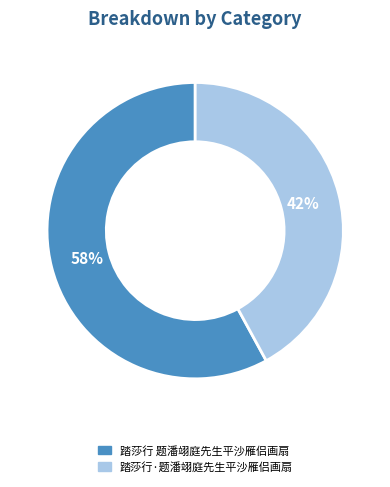

Does 踏莎行·题潘翊庭先生平沙雁侣画扇 account for over 50% of the chart?

No